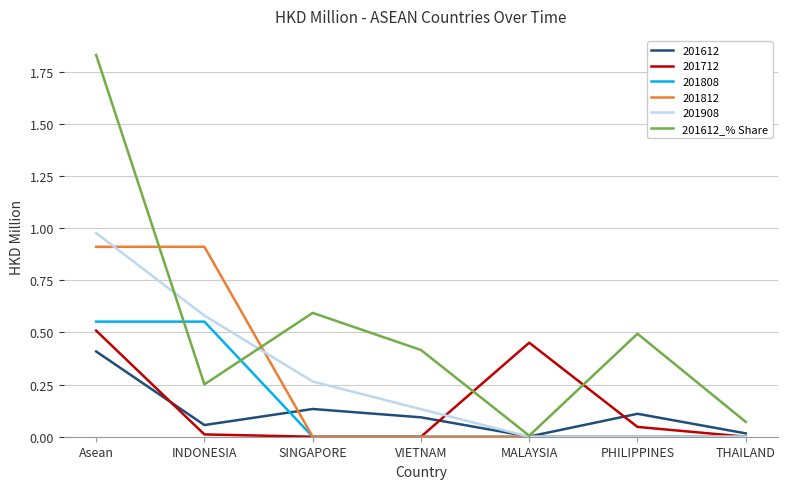

Which series has the widest spread of values?

201612_% Share